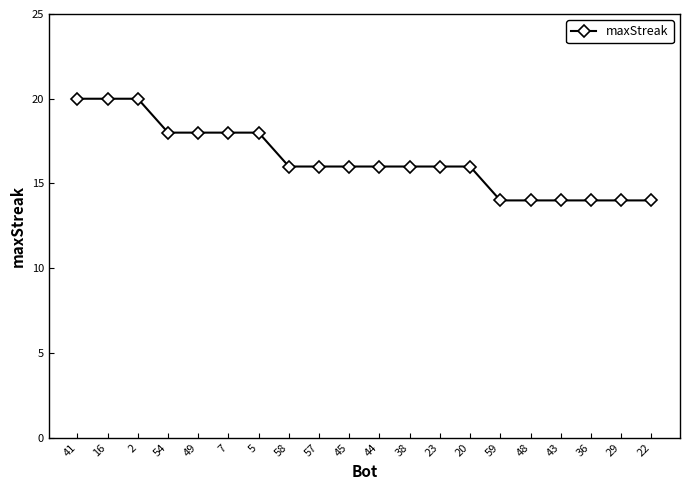

How many data points does each series have?

20